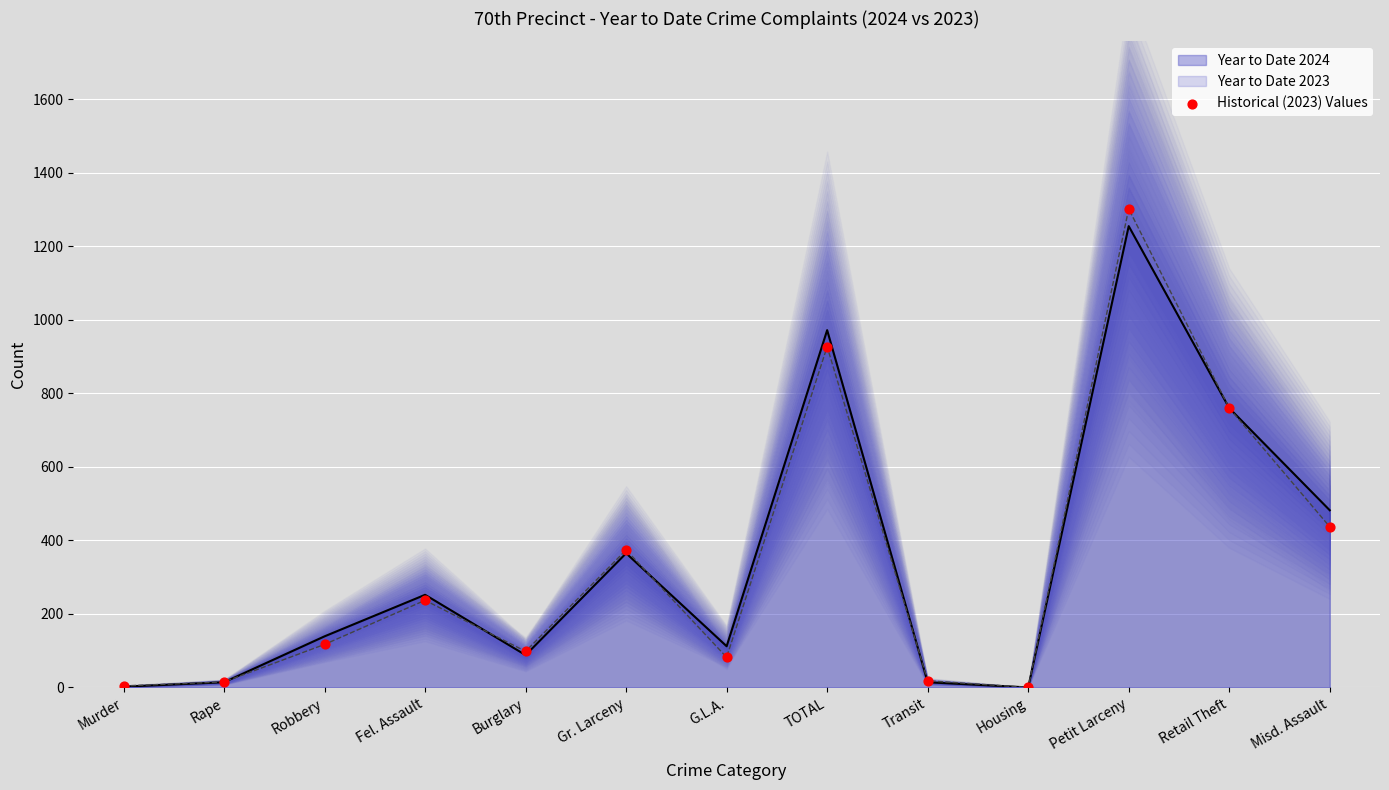

What is the ratio of the value at Rape to the value at Burglary?

0.2